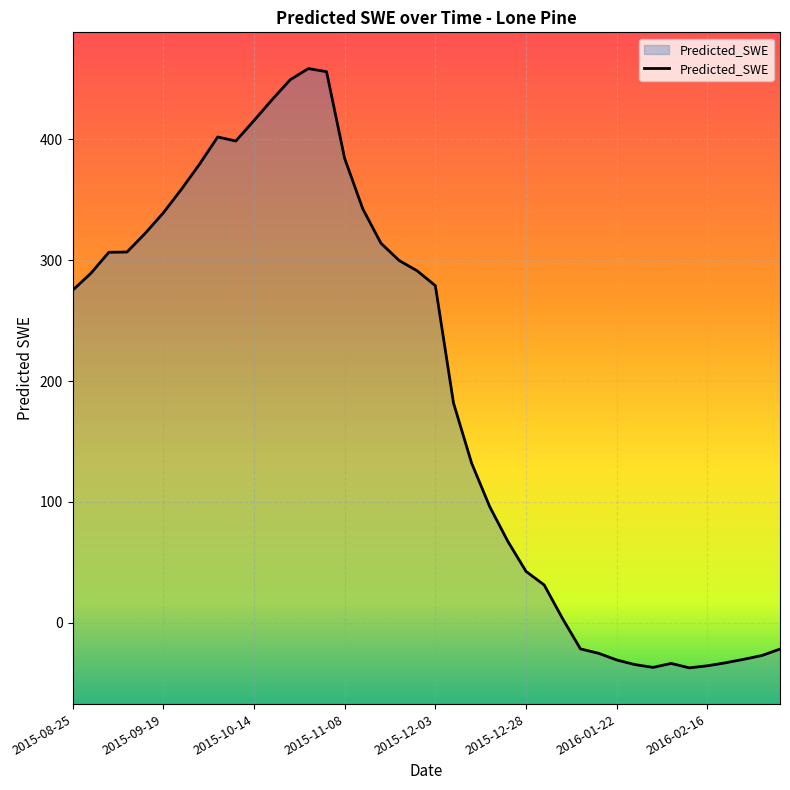

Count the number of data series in this chart.

1